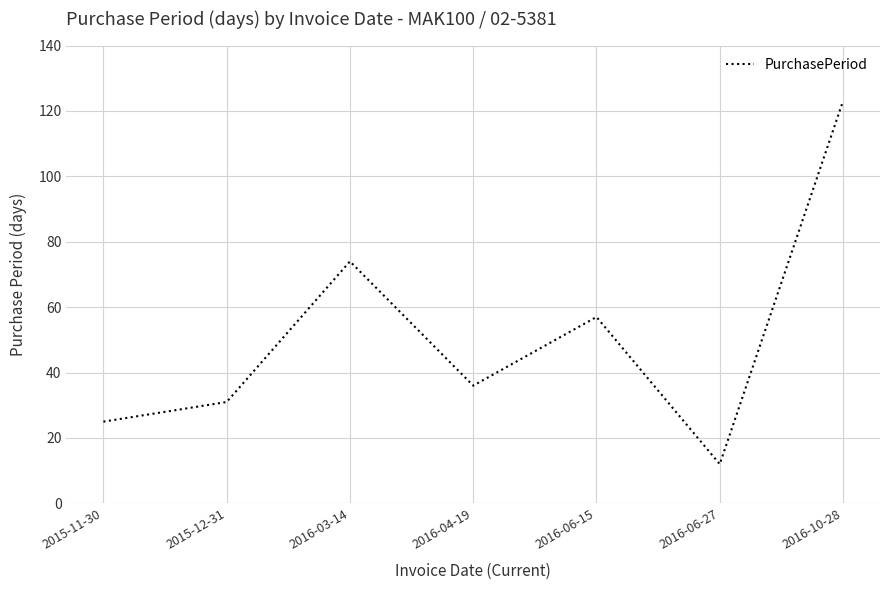

How many lines are shown in the chart?

1